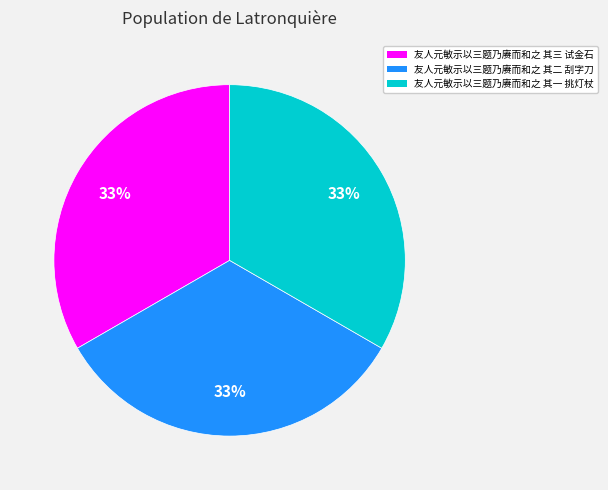

Approximately how many times larger is the value at 友人元敏示以三题乃赓而和之 其一 挑灯杖 compared to 友人元敏示以三题乃赓而和之 其三 试金石?

1.0